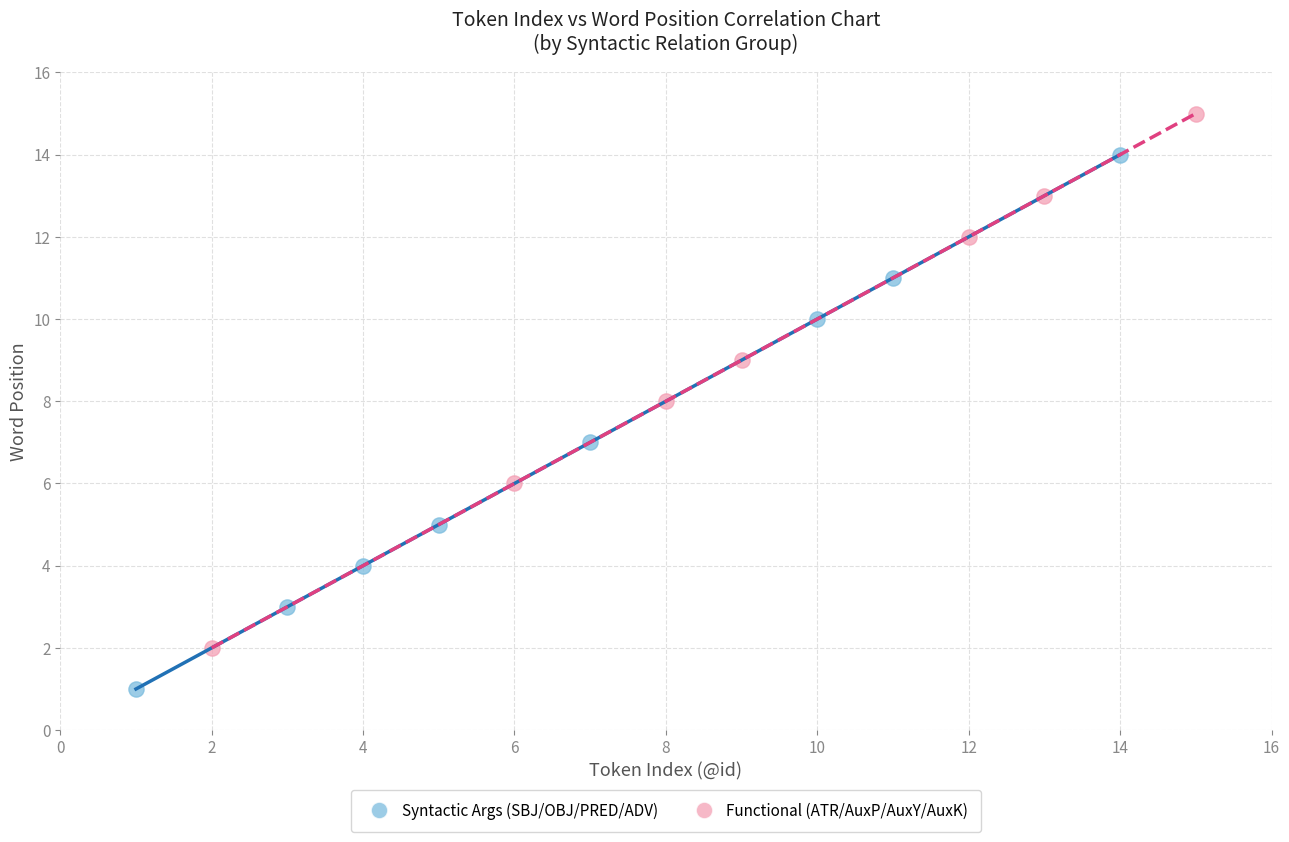

Which series reaches the minimum Y coordinate?

Syntactic Args (SBJ/OBJ/PRED/ADV)